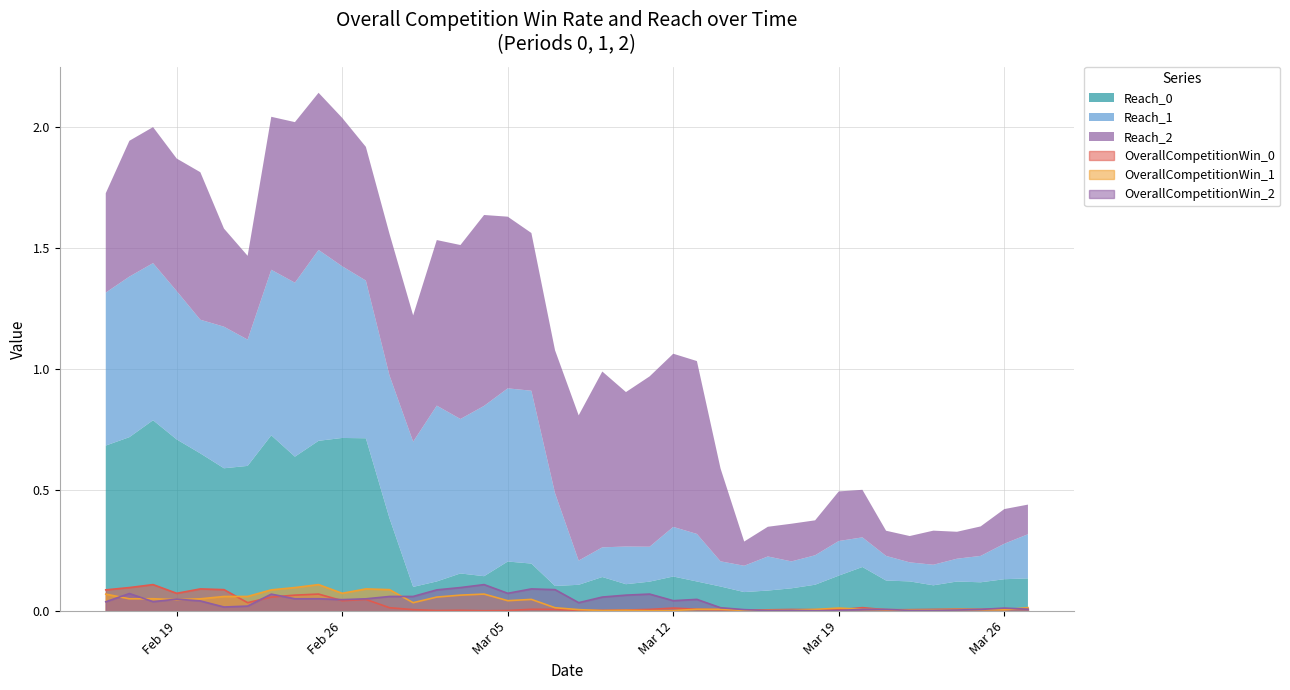

How many interior local valleys does the OverallCompetitionWin_0 series have?

10